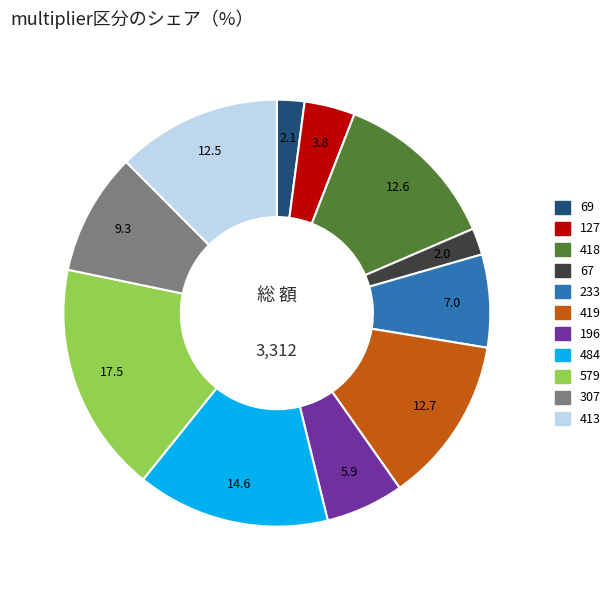

Count the number of slices in the pie.

11